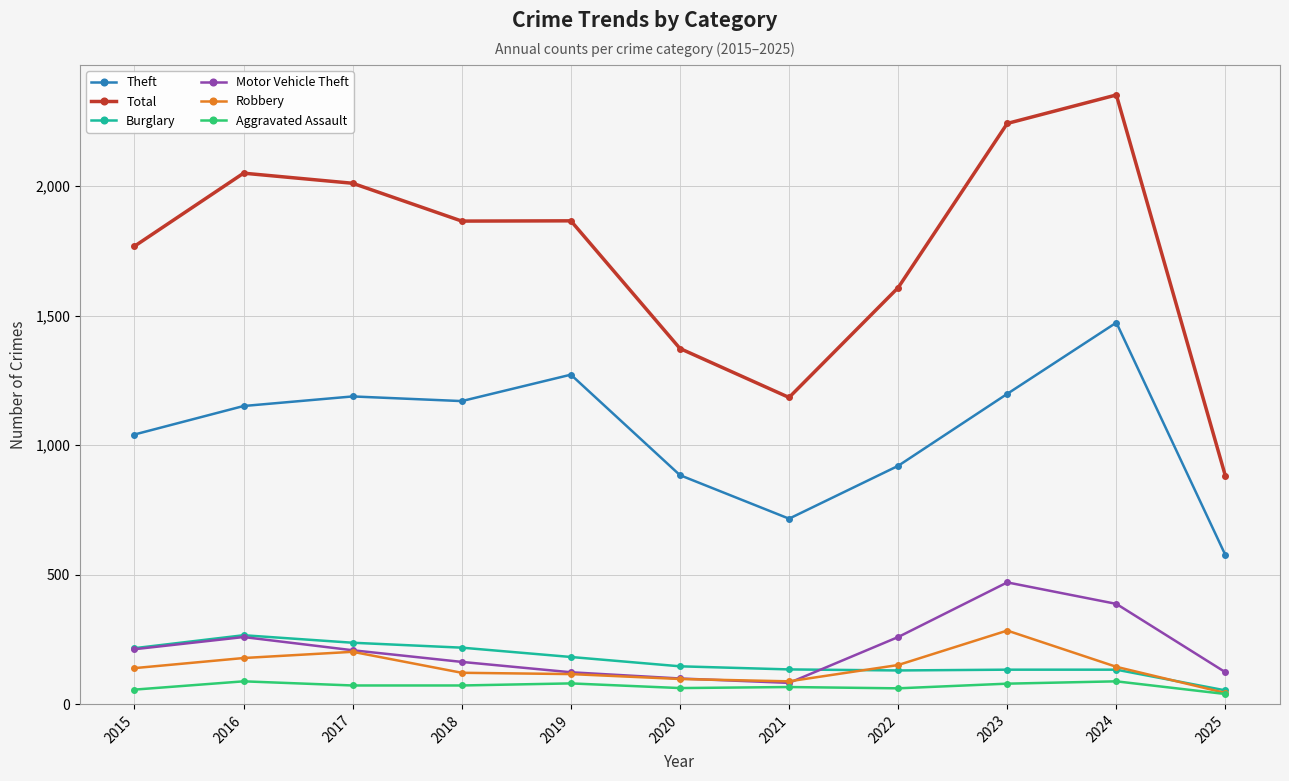

What is the value of the Theft point at the 9th from the left?

1198